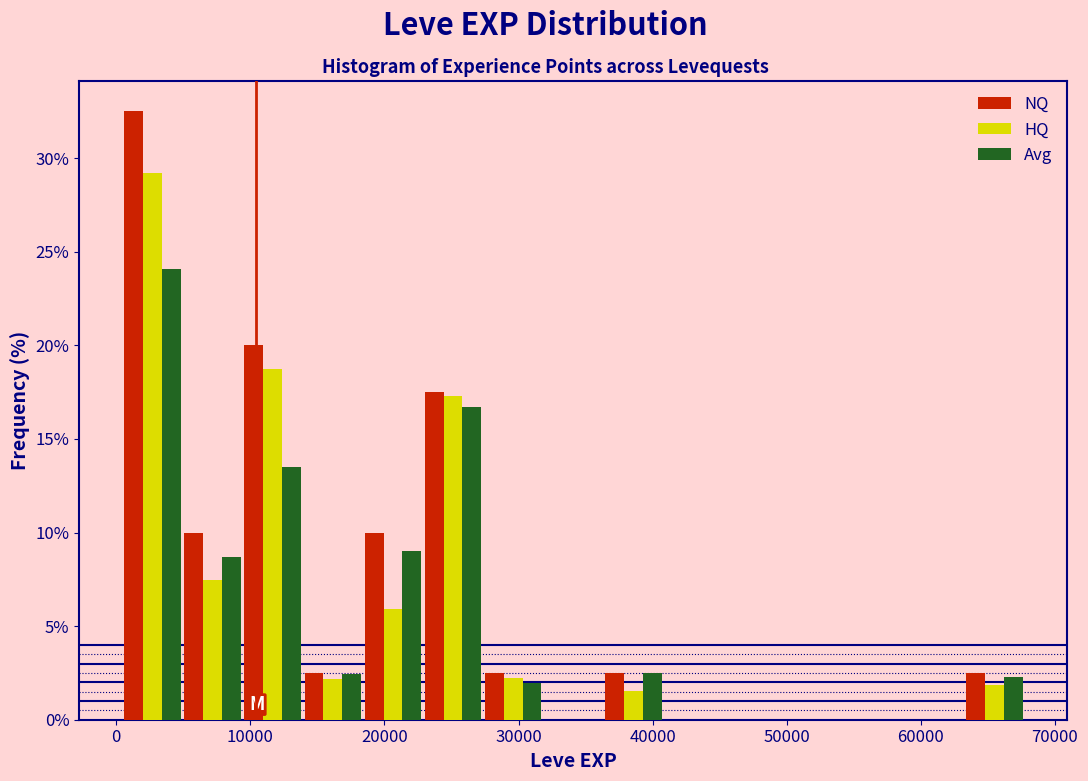

Reading left to right, list every range on the x-axis with the height of the bar of each series over it. Neither the bar edges nor the heights are printed on the chart, so give them approximately, as read against the axes.

0 to 5000: NQ=32.5	HQ=29.0	Avg=24.0
5000 to 9000: NQ=10.0	HQ=7.5	Avg=8.5
9000 to 14000: NQ=20.0	HQ=18.5	Avg=13.5
14000 to 18000: NQ=2.5	HQ=2.0	Avg=2.5
18000 to 23000: NQ=10.0	HQ=6.0	Avg=9.0
23000 to 27000: NQ=17.5	HQ=17.5	Avg=16.5
27000 to 32000: NQ=2.5	HQ=2.0	Avg=2.0
32000 to 36000: NQ=0	HQ=0	Avg=0
36000 to 41000: NQ=2.5	HQ=1.5	Avg=2.5
41000 to 45000: NQ=0	HQ=0	Avg=0
45000 to 50000: NQ=0	HQ=0	Avg=0
50000 to 54000: NQ=0	HQ=0	Avg=0
54000 to 59000: NQ=0	HQ=0	Avg=0
59000 to 63000: NQ=0	HQ=0	Avg=0
63000 to 68000: NQ=2.5	HQ=2.0	Avg=2.5